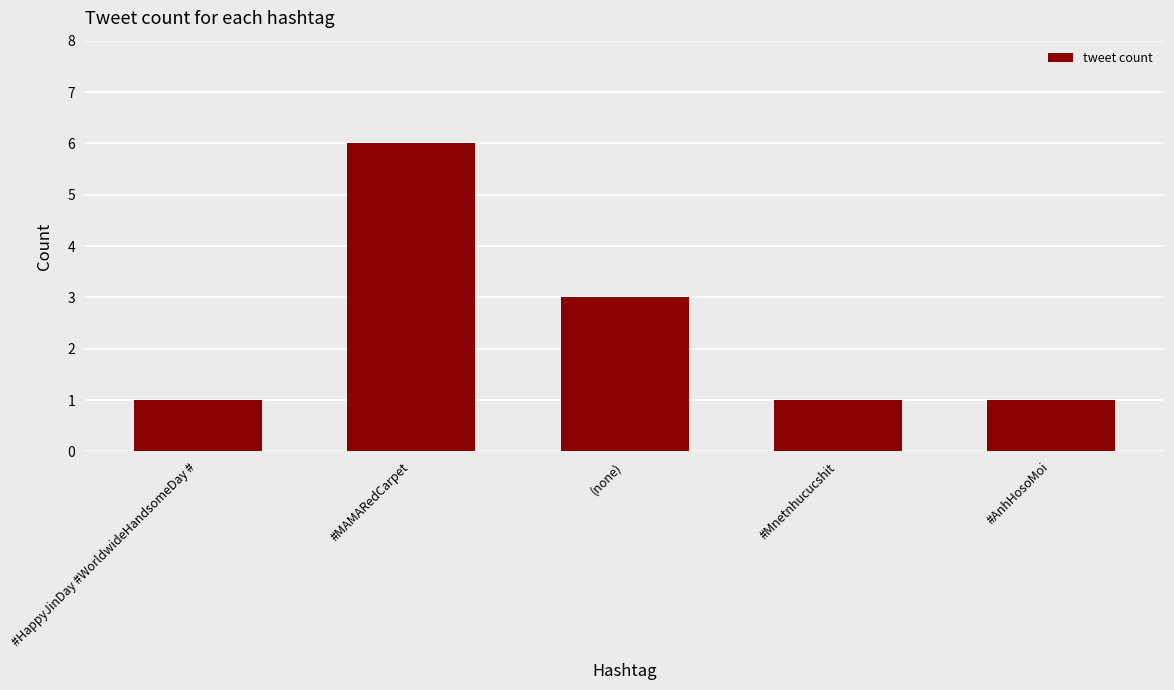

Which category has the highest value across all series?

#MAMARedCarpet